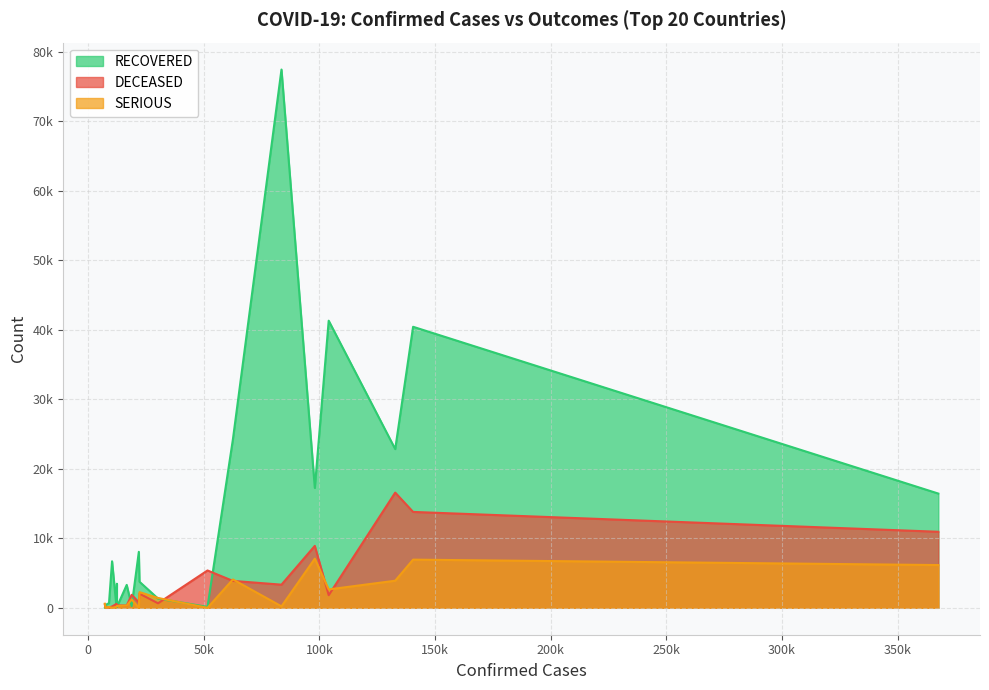

Which series has the largest total across all categories?

RECOVERED